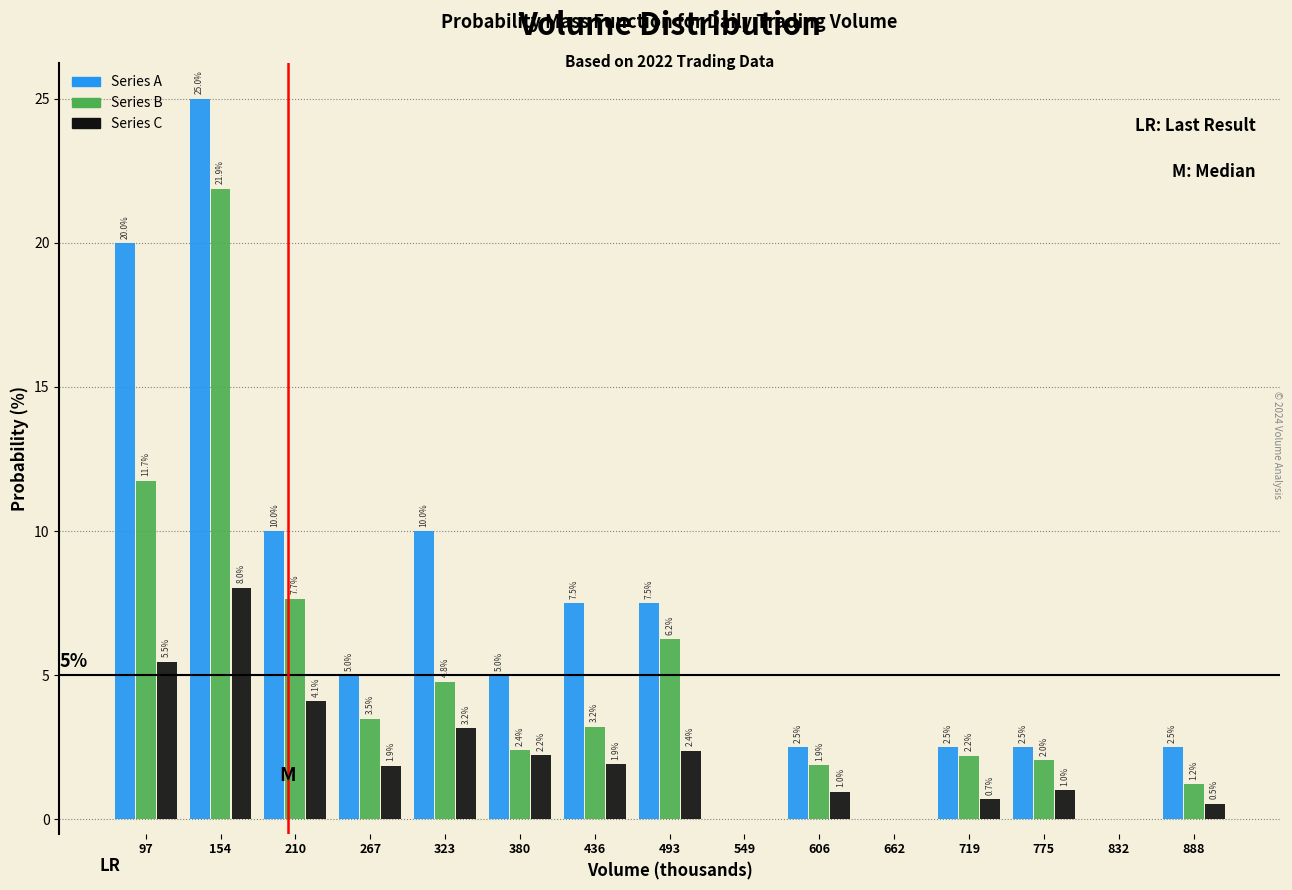

Reading right to left, what are all the values shown in this chart?

Series A: 888=2.5	832=0.0	775=2.5	719=2.5	662=0.0	606=2.5	549=0.0	493=7.5	436=7.5	380=5.0	323=10.0	267=5.0	210=10.0	154=25.0	97=20.0
Series B: 888=1.2	832=0.0	775=2.0	719=2.2	662=0.0	606=1.9	549=0.0	493=6.2	436=3.2	380=2.4	323=4.8	267=3.5	210=7.7	154=21.9	97=11.7
Series C: 888=0.5	832=0.0	775=1.0	719=0.7	662=0.0	606=1.0	549=0.0	493=2.4	436=1.9	380=2.2	323=3.2	267=1.9	210=4.1	154=8.0	97=5.5